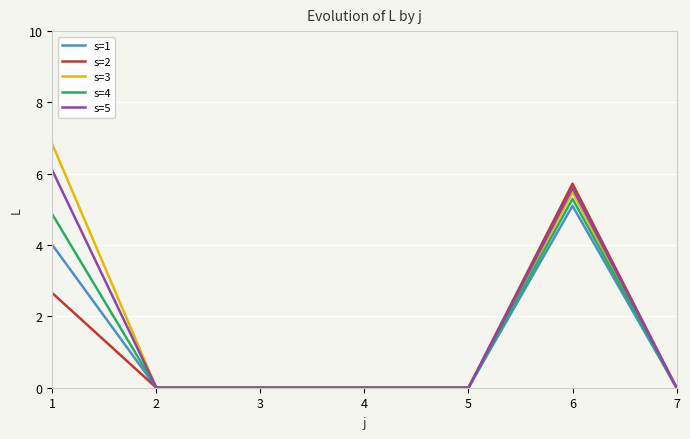

What is the maximum value shown in the chart?

6.8